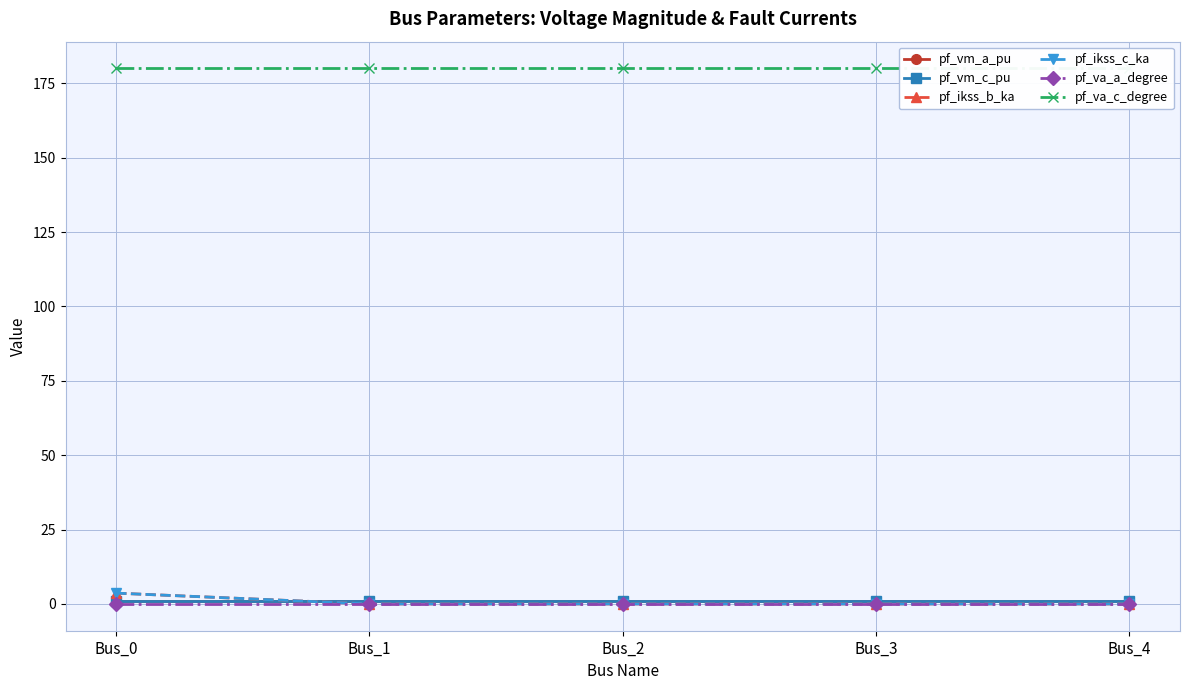

Which series has the largest range (max minus min)?

pf_ikss_b_ka